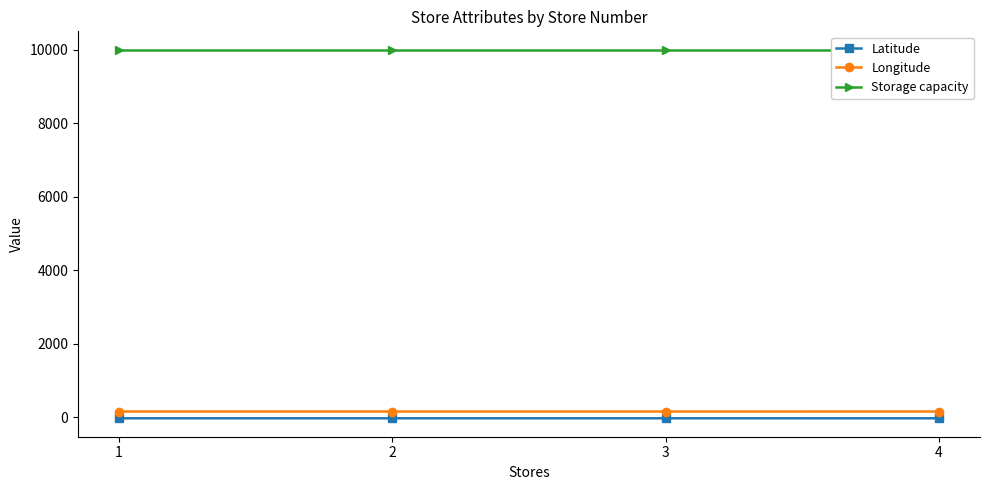

The value of Longitude at 4 is 151.0. True or false?

True